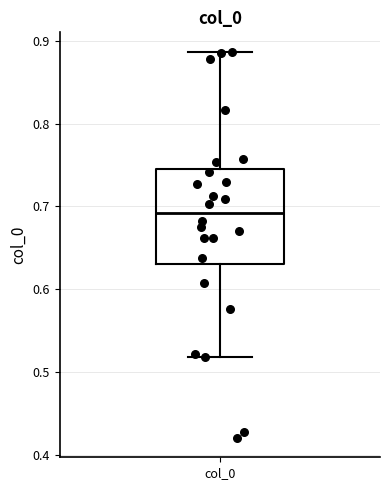

Where does the upper whisker of the box for col_0 end on the y-axis? The values are not printed on the chart, so give them approximately, as read against the axis.

0.89